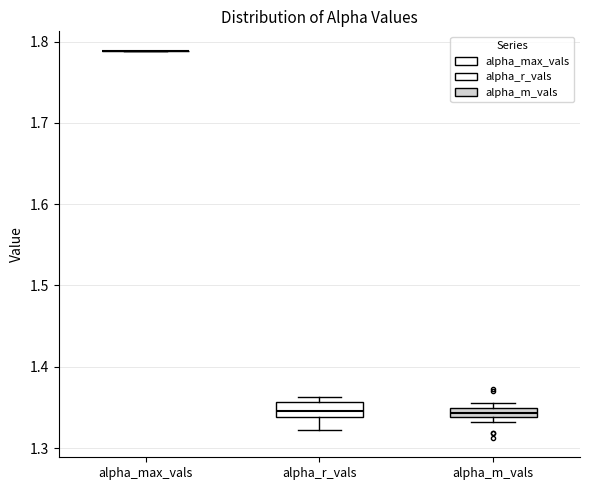

Where does the lower whisker of the box for alpha_r_vals end on the y-axis? The values are not printed on the chart, so give them approximately, as read against the axis.

1.32